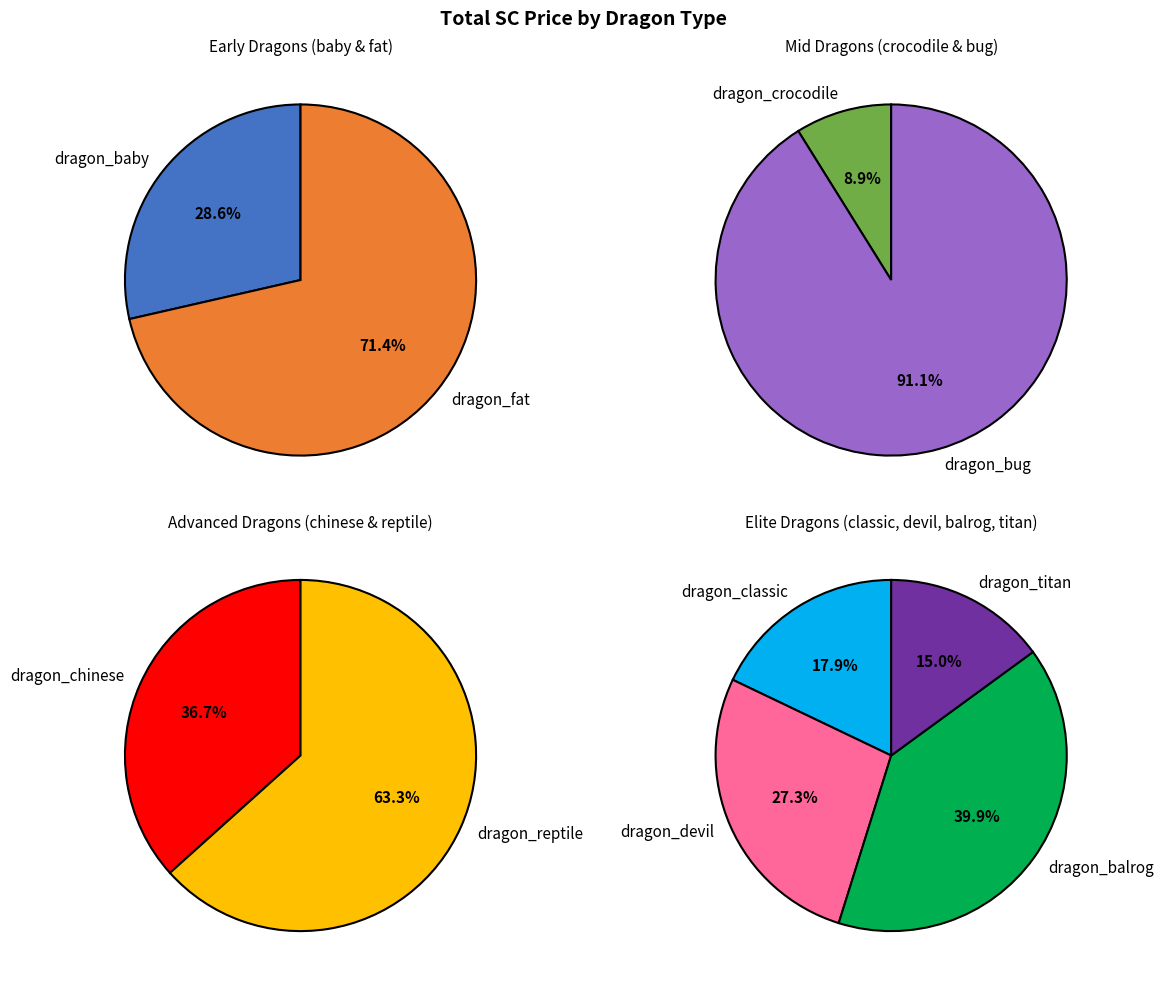

Which category has the biggest portion of the pie?

dragon_balrog